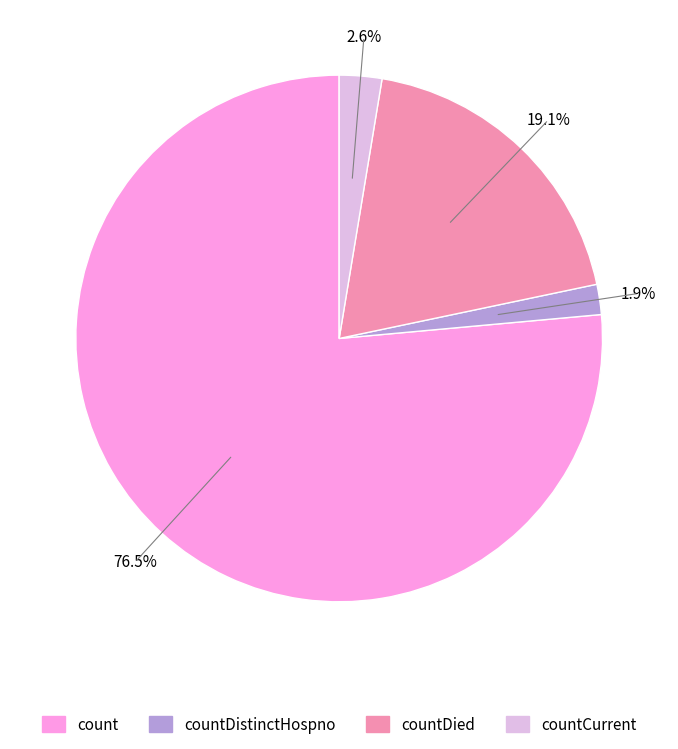

Does any single category account for the majority?

Yes